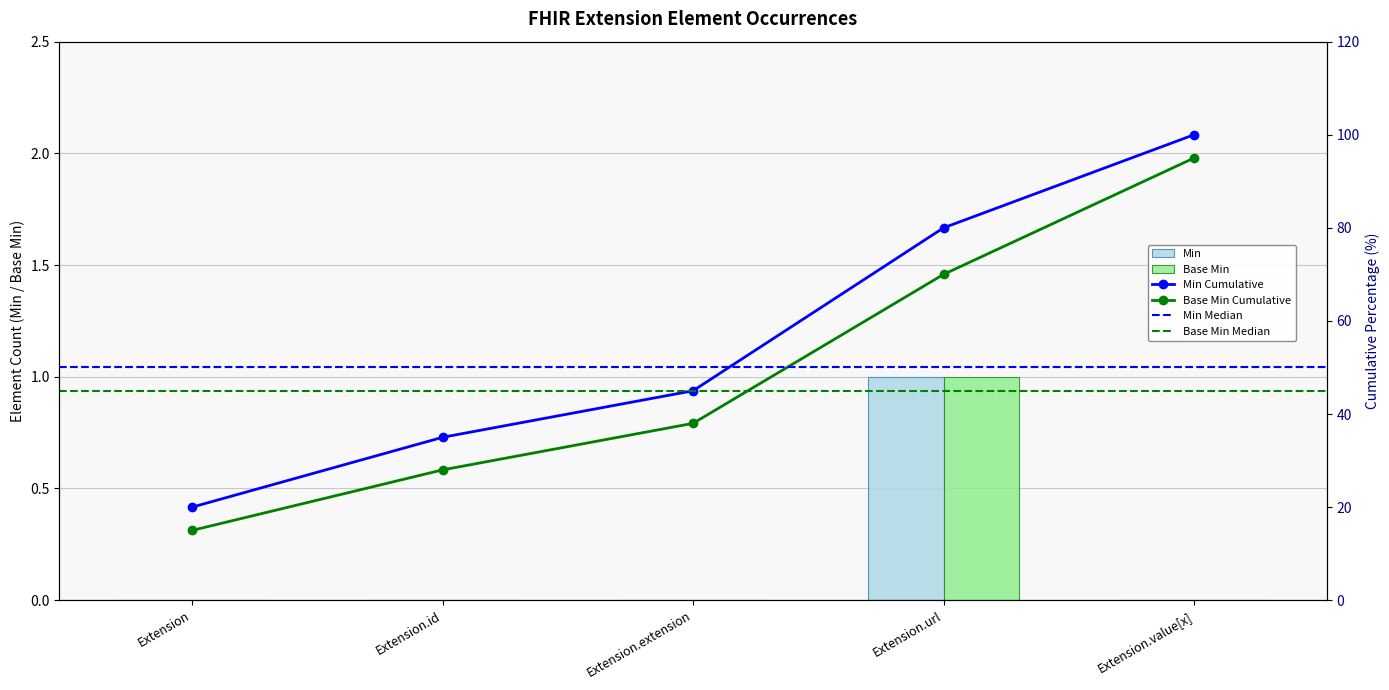

Where is Base Min nearest to the value 0?

Extension